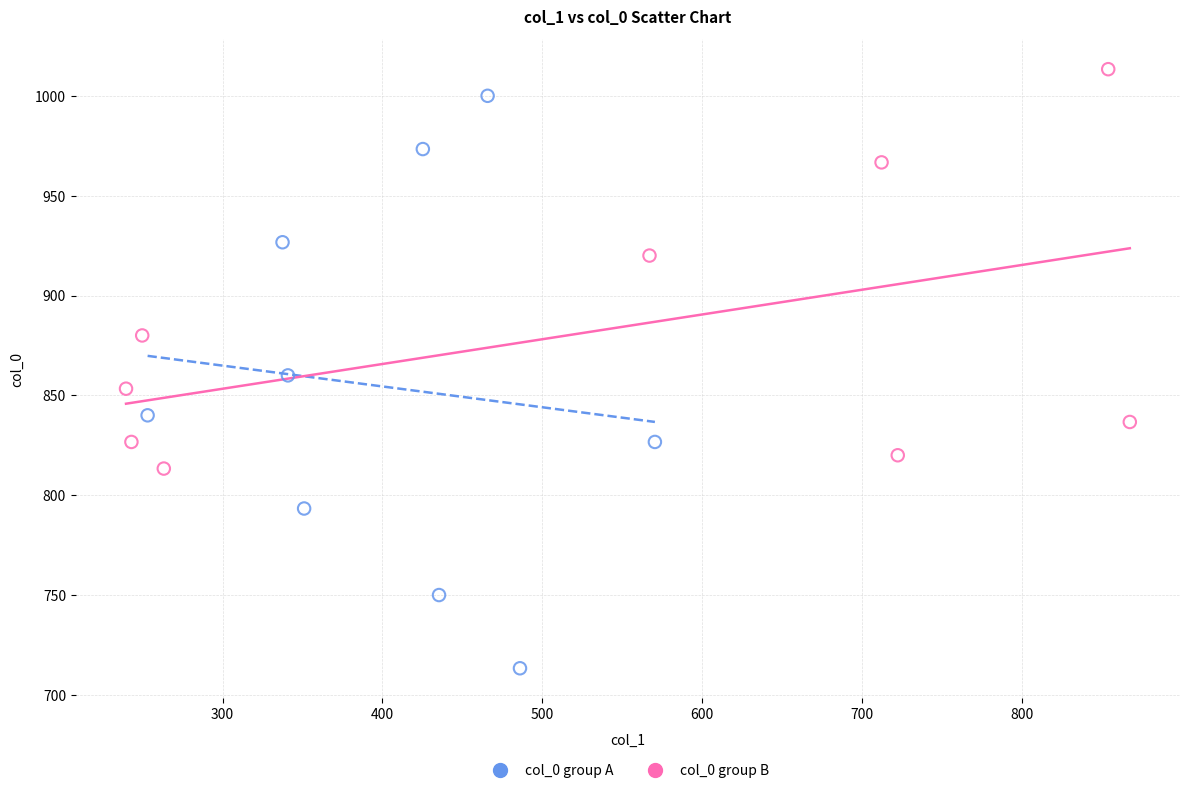

Which series reaches the maximum Y coordinate?

col_0 group B